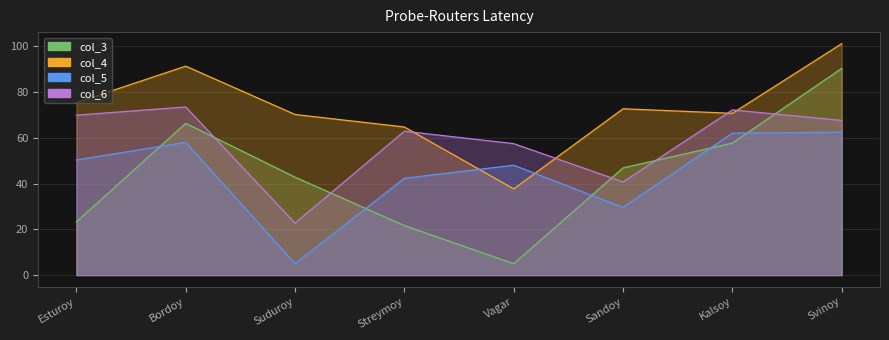

At which category is the sum across all series the highest?

Svinoy